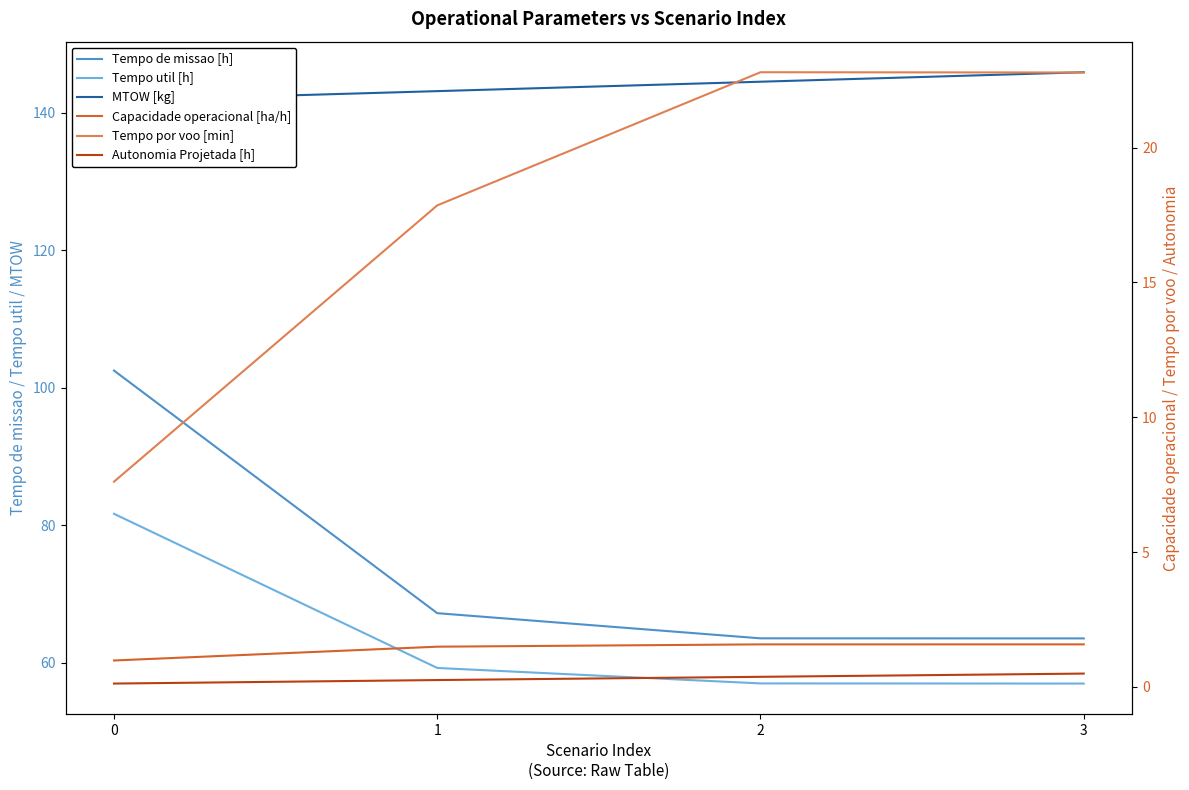

What value does the Tempo de missao [h] series have at 0?

102.5